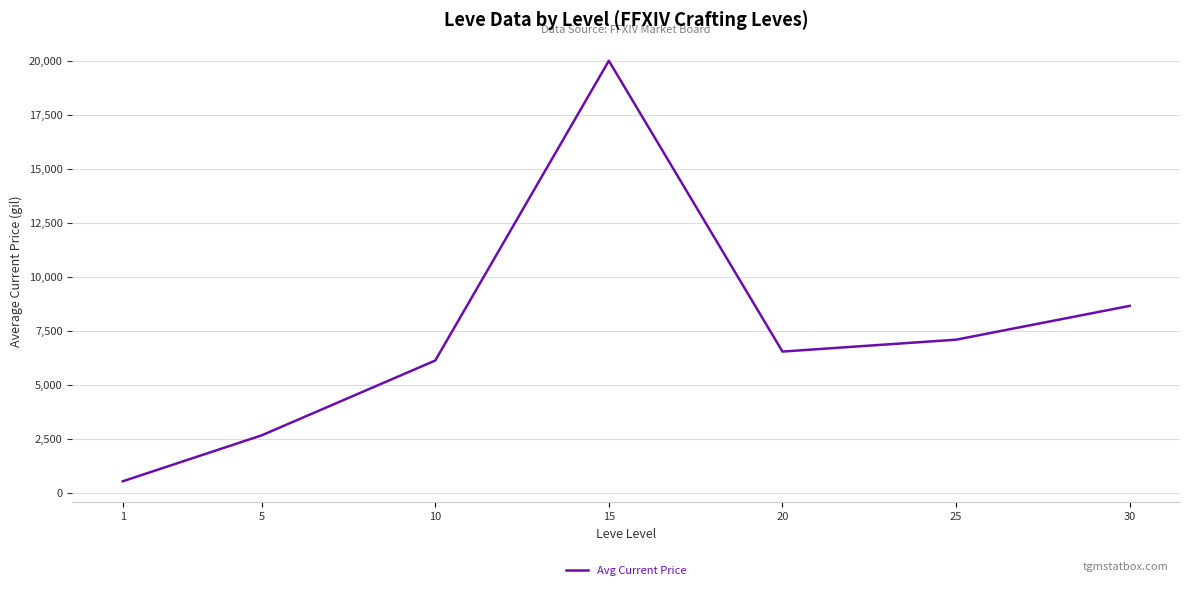

What is the ratio of the value at 20 to the value at 10?

1.1